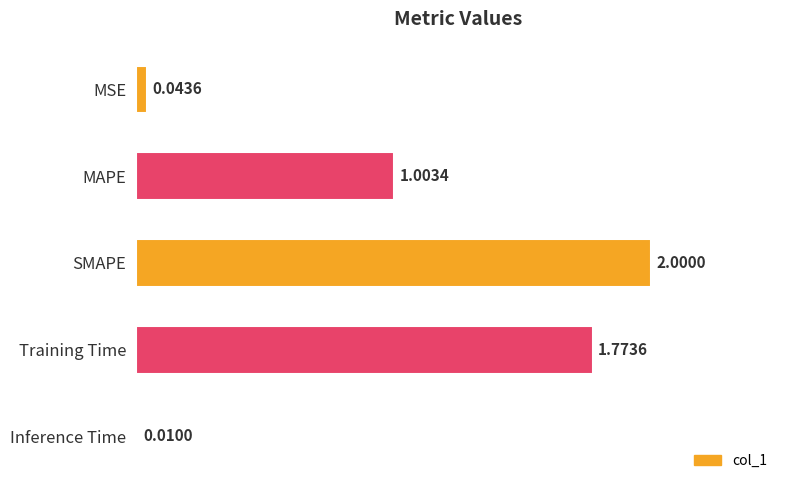

At which label is the value closest to 1?

MAPE